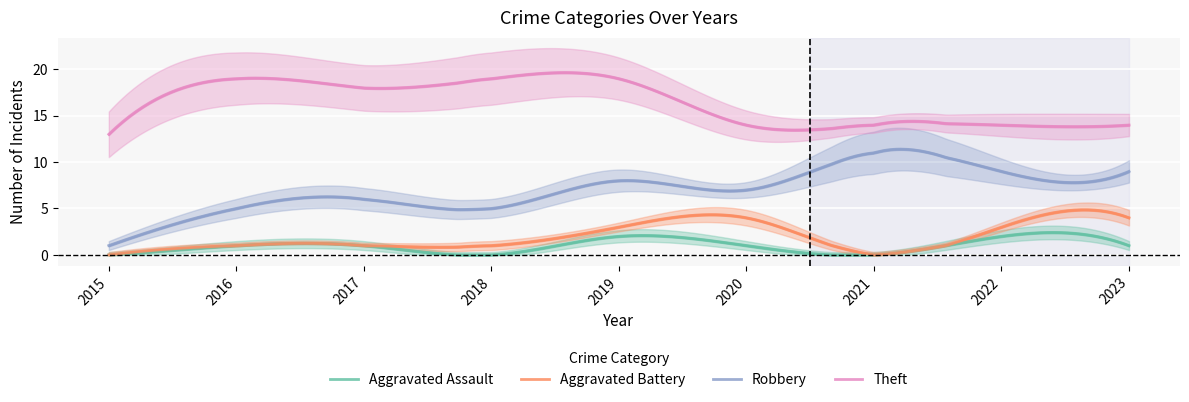

How many lines are shown in the chart?

4